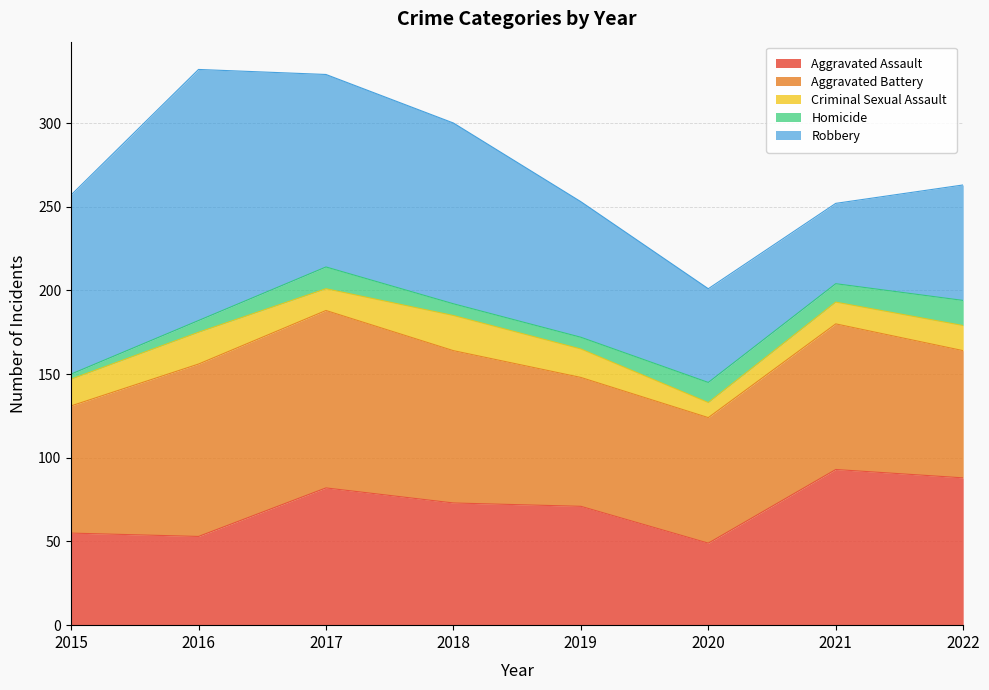

Is it true that Criminal Sexual Assault equals 21 at 2017?

False